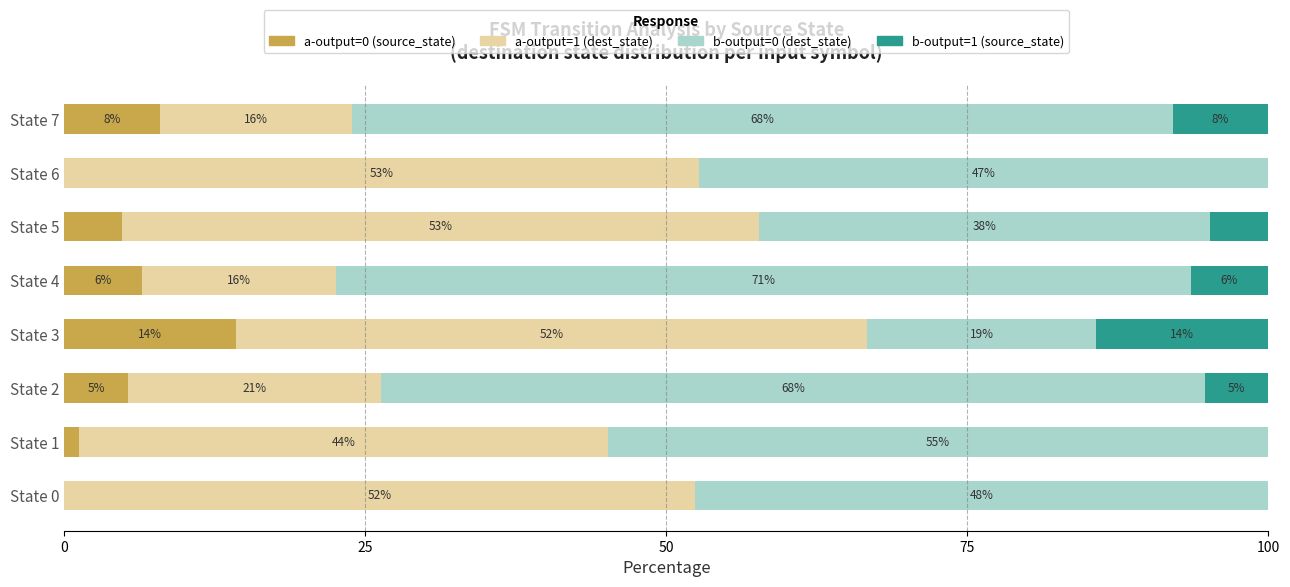

What are all the series names shown in the legend?

a-output=0 (source_state), a-output=1 (dest_state), b-output=0 (dest_state), b-output=1 (source_state)